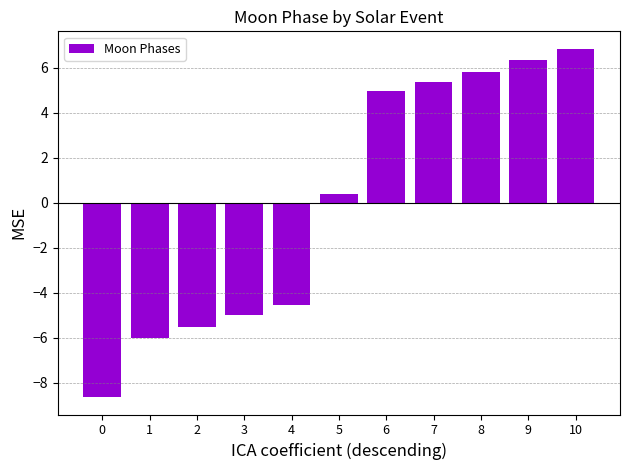

Rank the categories by value from lowest to highest.

0, 1, 2, 3, 4, 5, 6, 7, 8, 9, 10